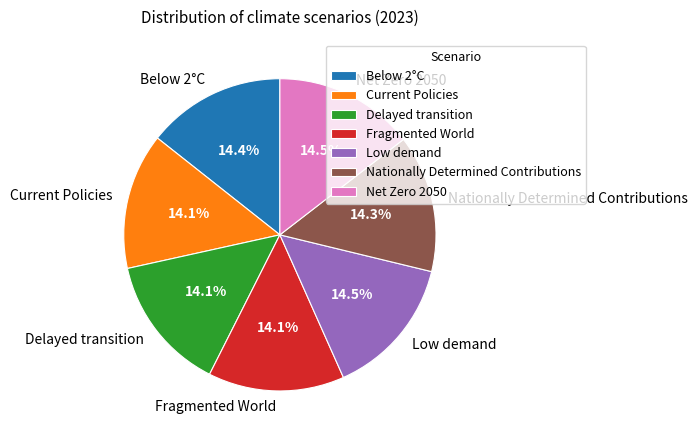

What portion of the pie excludes Nationally Determined Contributions?

85.7%